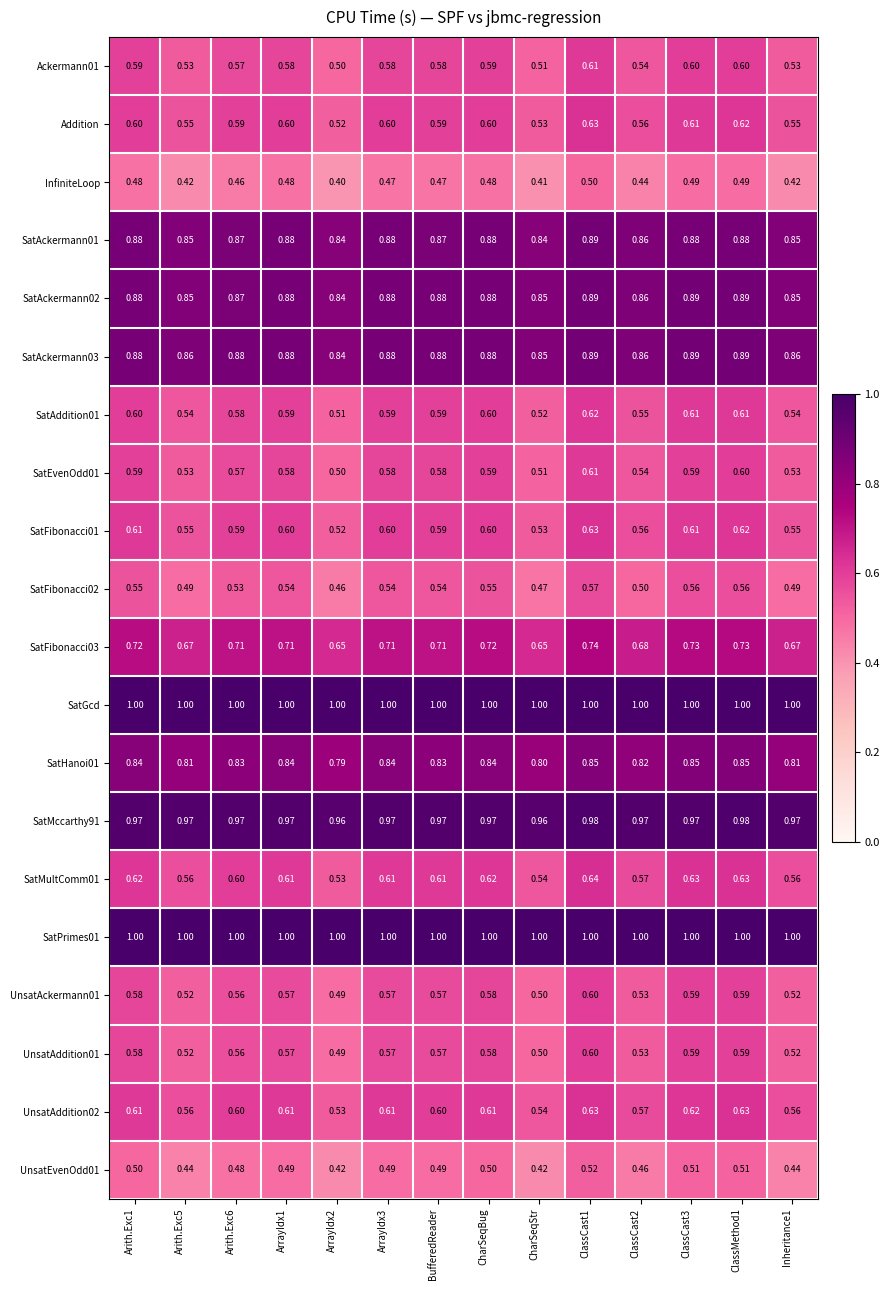

Is the value of SatAckermann03 at ClassCast3 greater than the value of SatAckermann01 at ClassCast2?

Yes